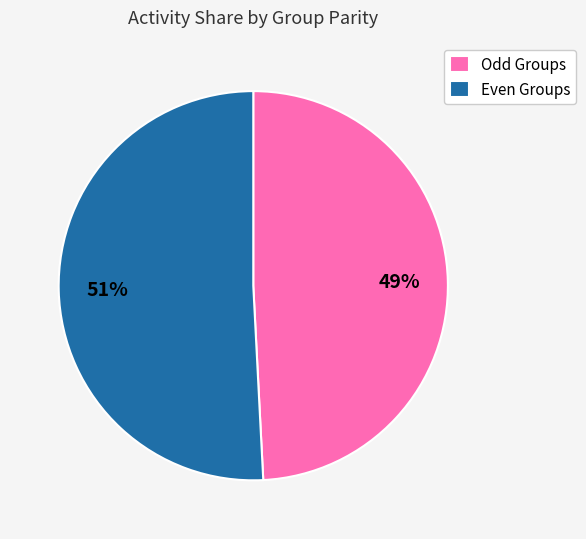

What is the ratio of the value at Even Groups to the value at Odd Groups?

1.0